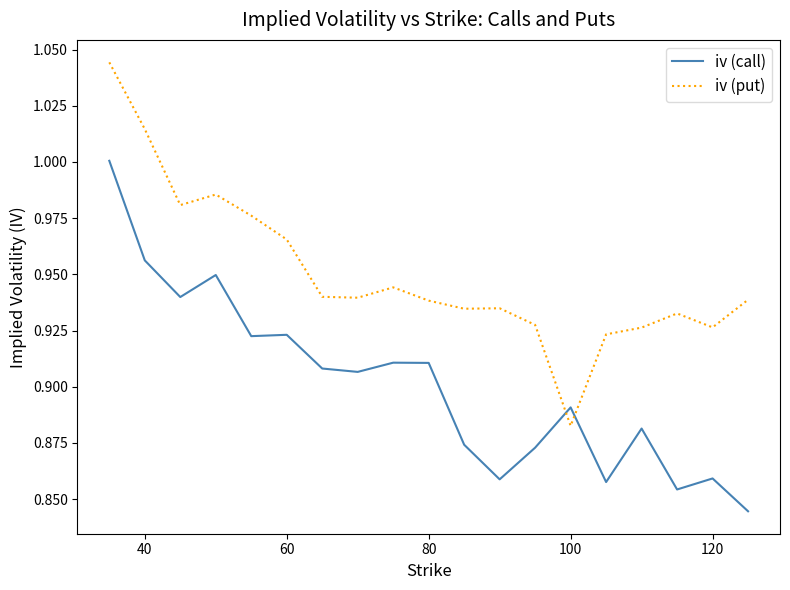

True or false: iv (call) and iv (put) intersect in this chart.

True